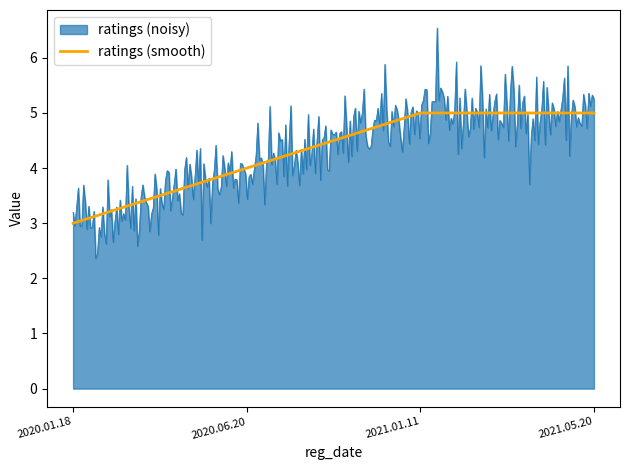

Count the number of data series in this chart.

2